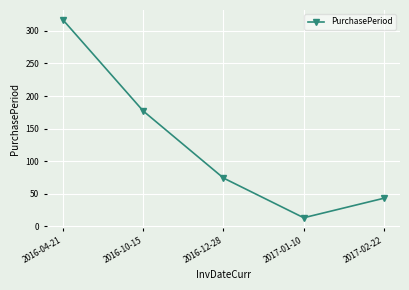

Rank the categories by value from highest to lowest.

2016-04-21, 2016-10-15, 2016-12-28, 2017-02-22, 2017-01-10